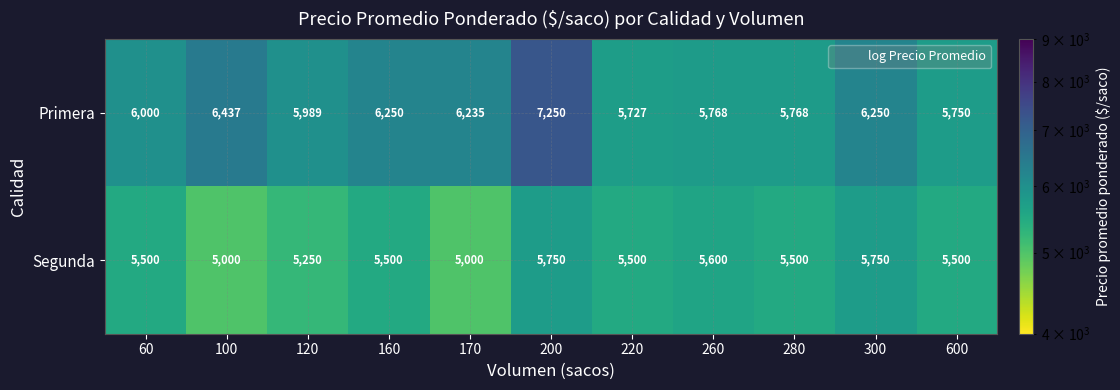

What is the smallest value displayed?

5000